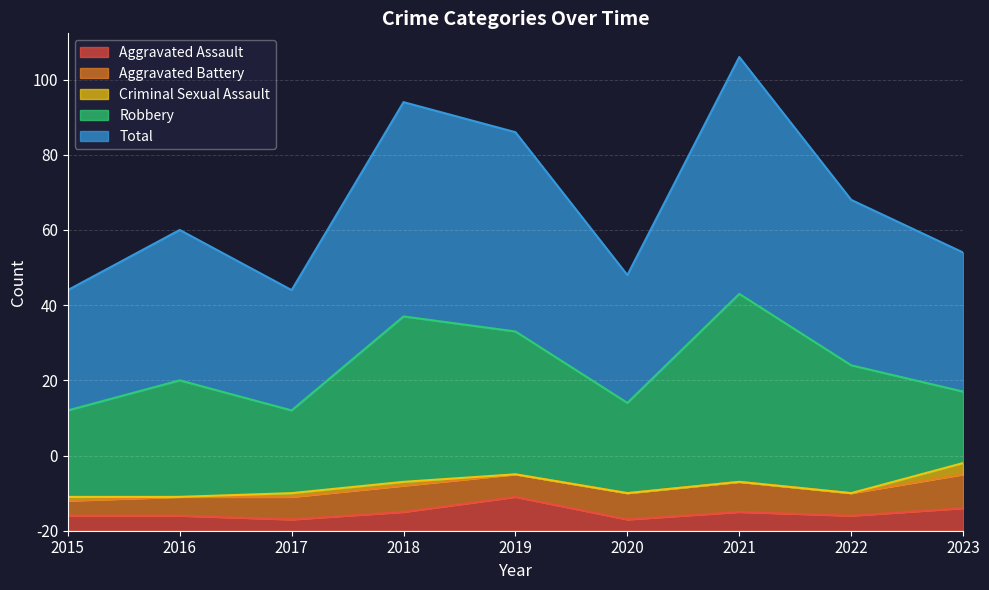

At which label does Total first exceed 40?

2018